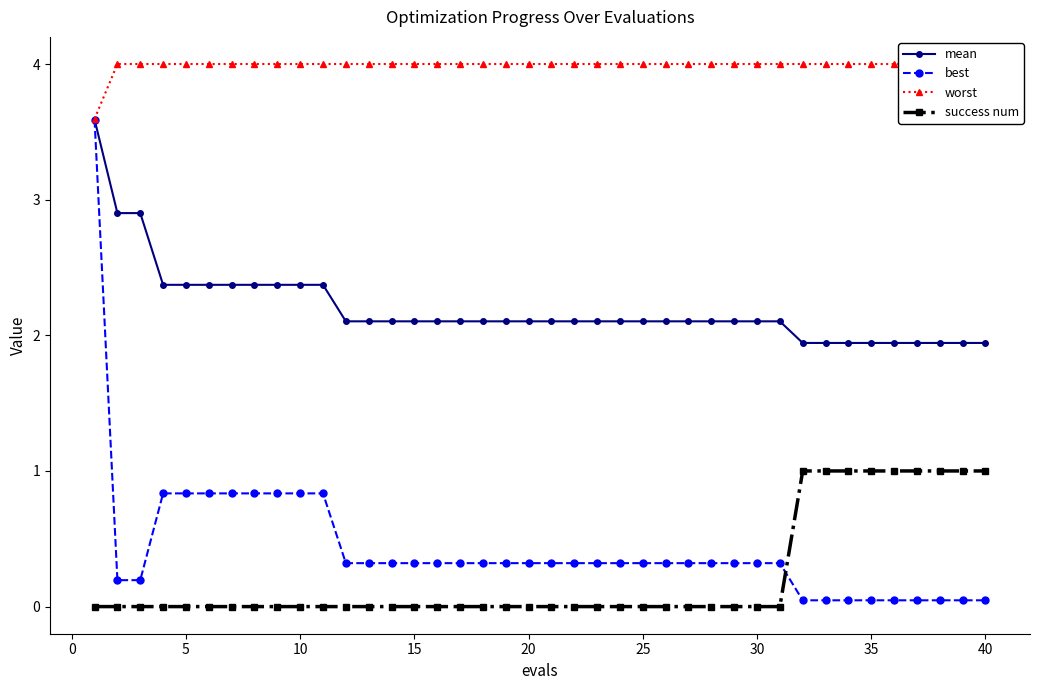

How many data points in success num are above 0?

9